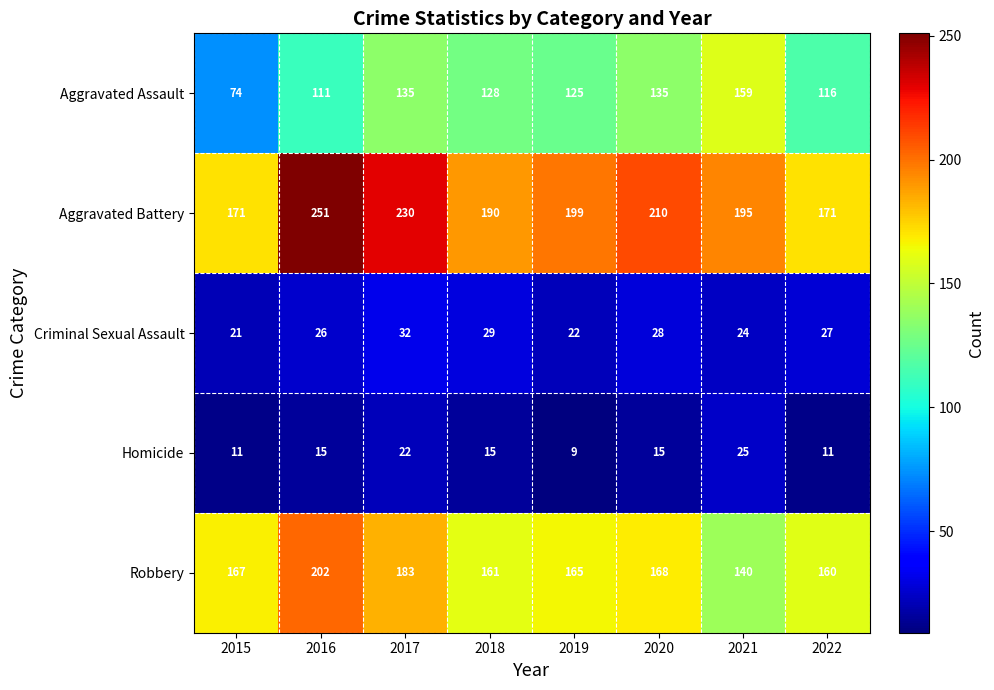

The value of Aggravated Battery at 2022 is 292. True or false?

False